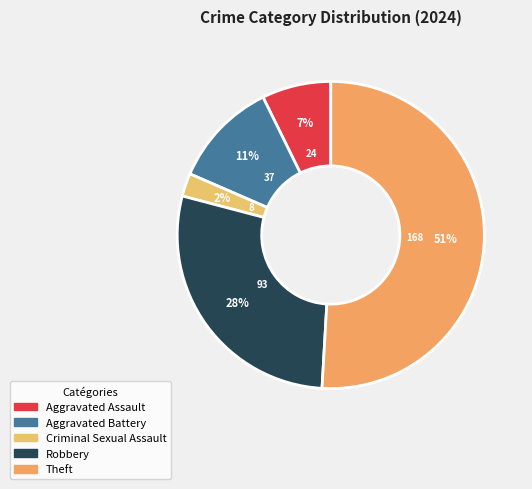

Is it true that Robbery is 28% of the pie?

True